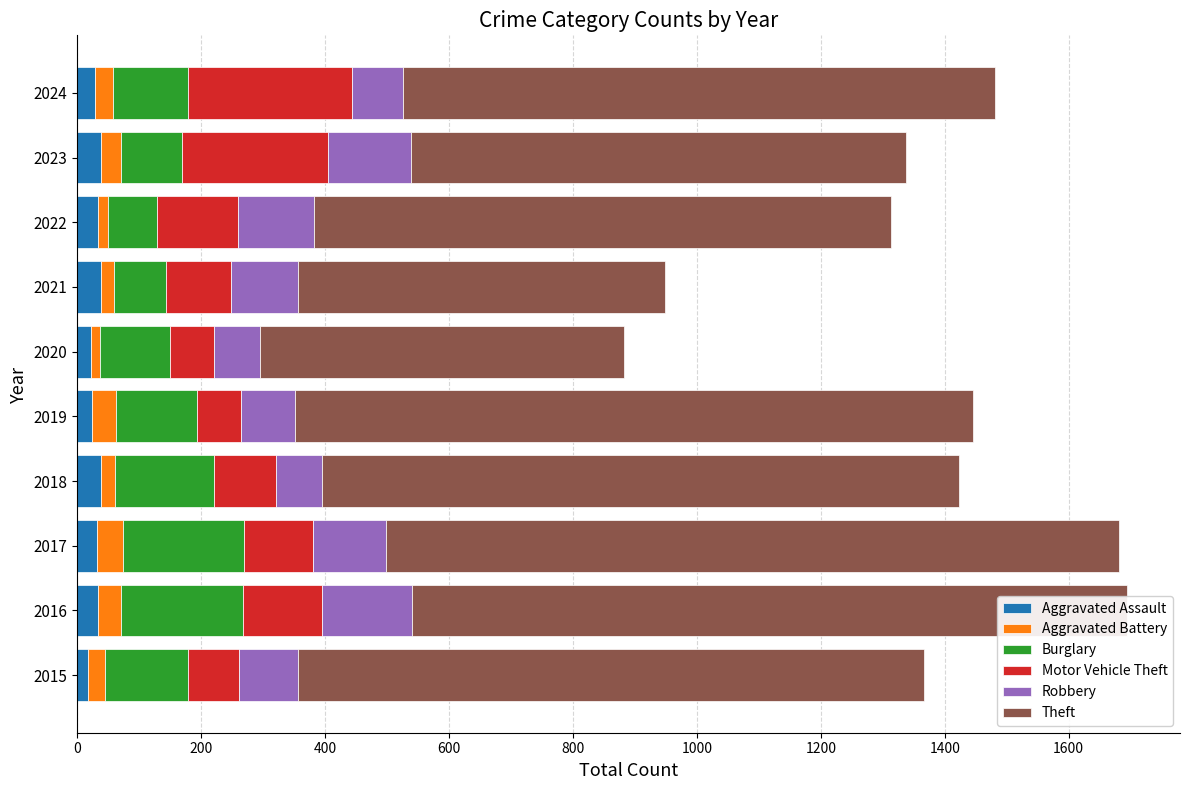

What is the highest value of the Aggravated Assault series?

39